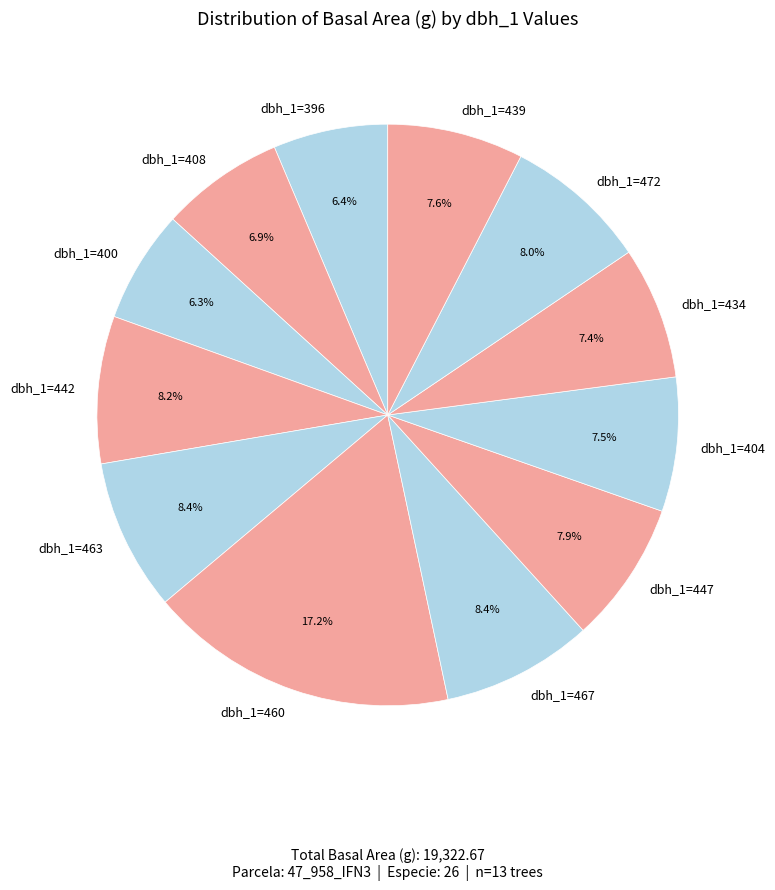

What is the total percentage of dbh_1=442 and dbh_1=404?

15.7%